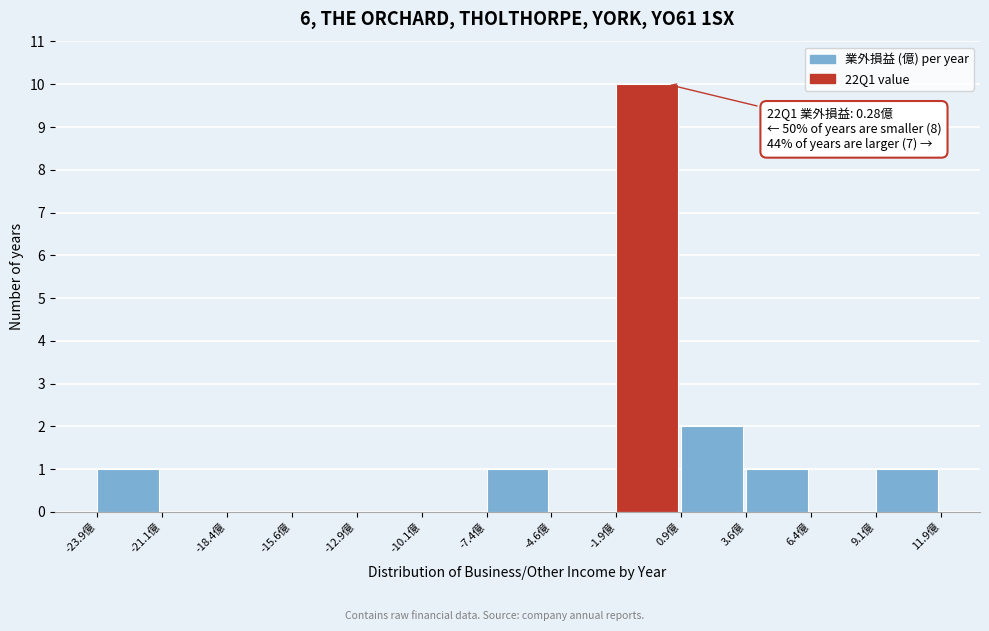

Which range on the x-axis has the tallest bar?

-2.0 to 1.0